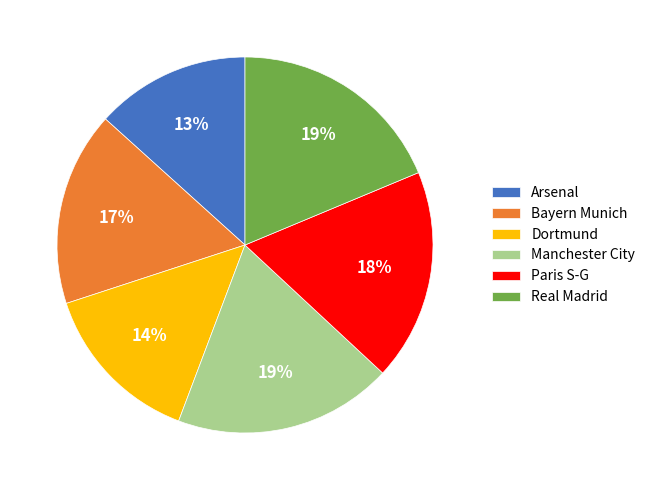

True or false: Arsenal accounts for 13% of the total.

True